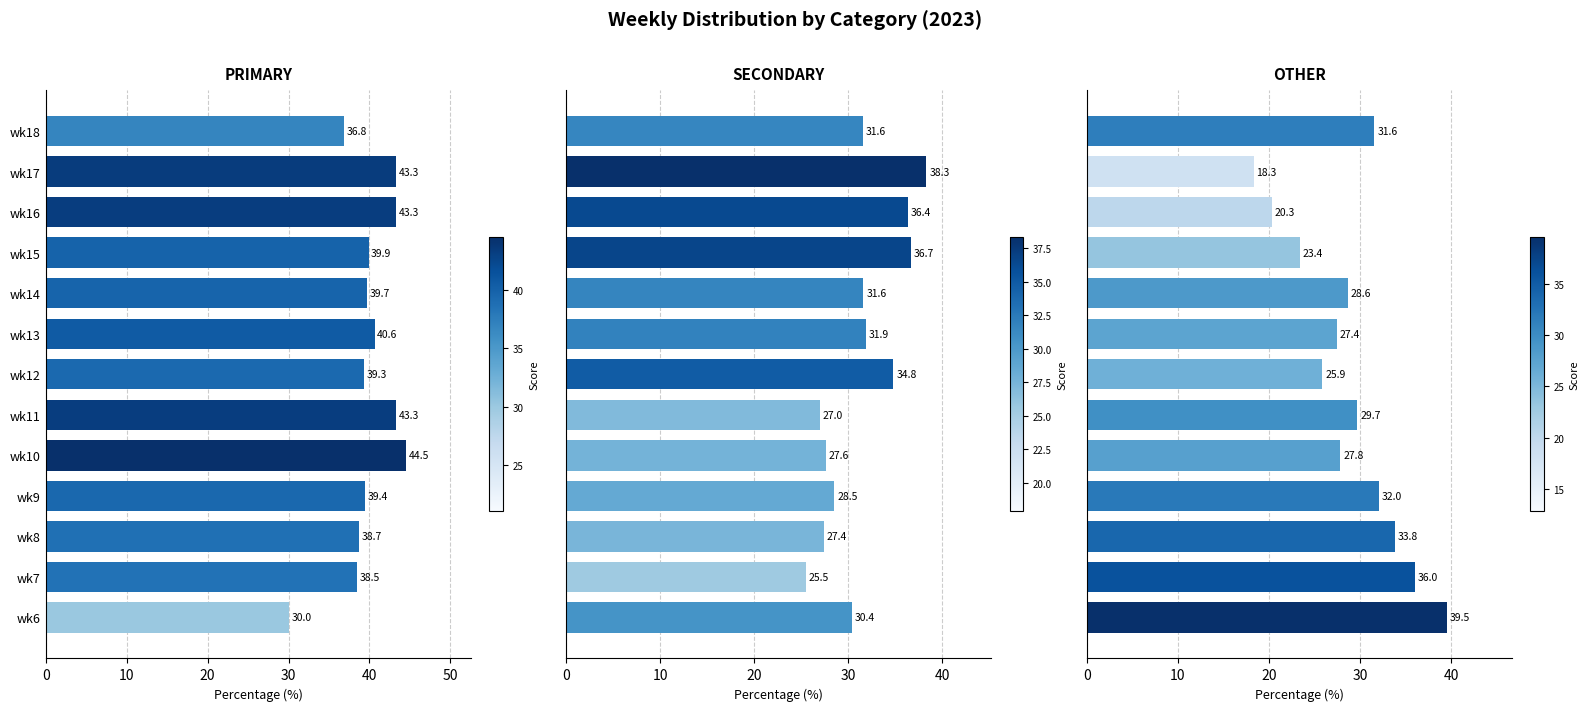

What is the maximum value shown in the chart?

44.5